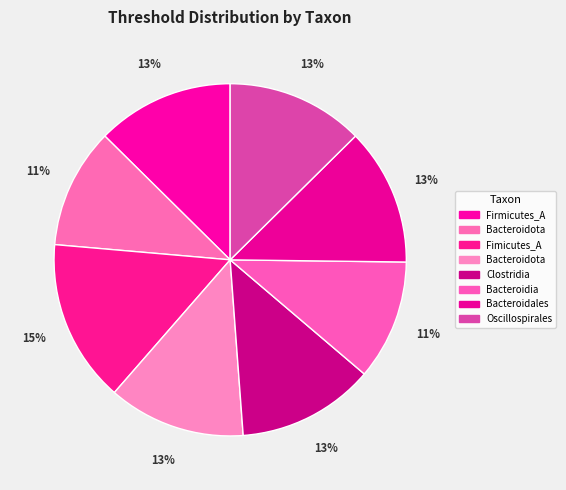

How many slices are in this pie chart?

8